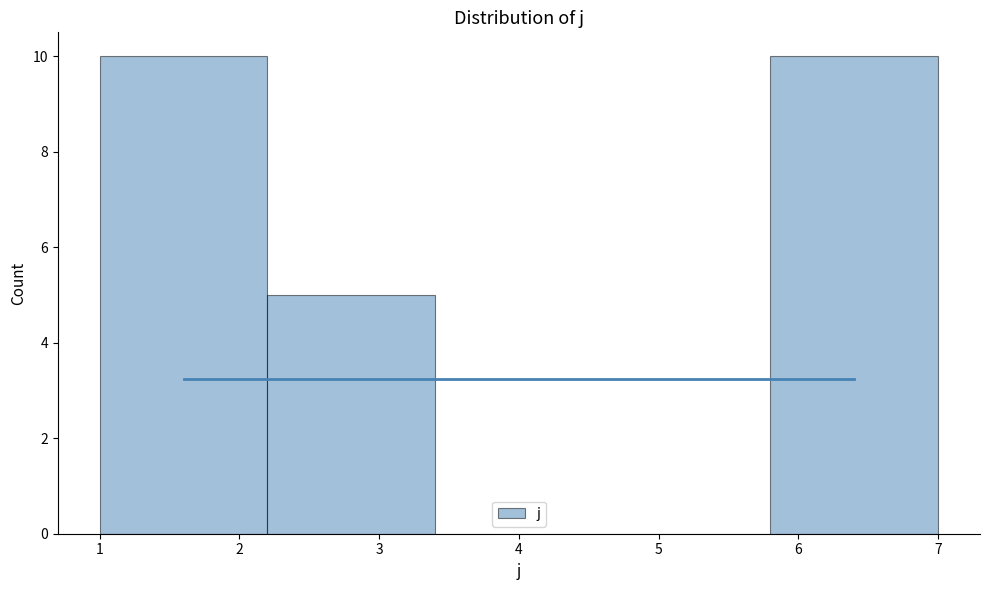

Reading left to right, list every bar in this chart as the range it spans on the x-axis followed by its height. The values are not printed on the chart, so give them approximately, as read against the axis.

1.0 to 2.2: 10
2.2 to 3.4: 5
3.4 to 4.6: 0
4.6 to 5.8: 0
5.8 to 7.0: 10